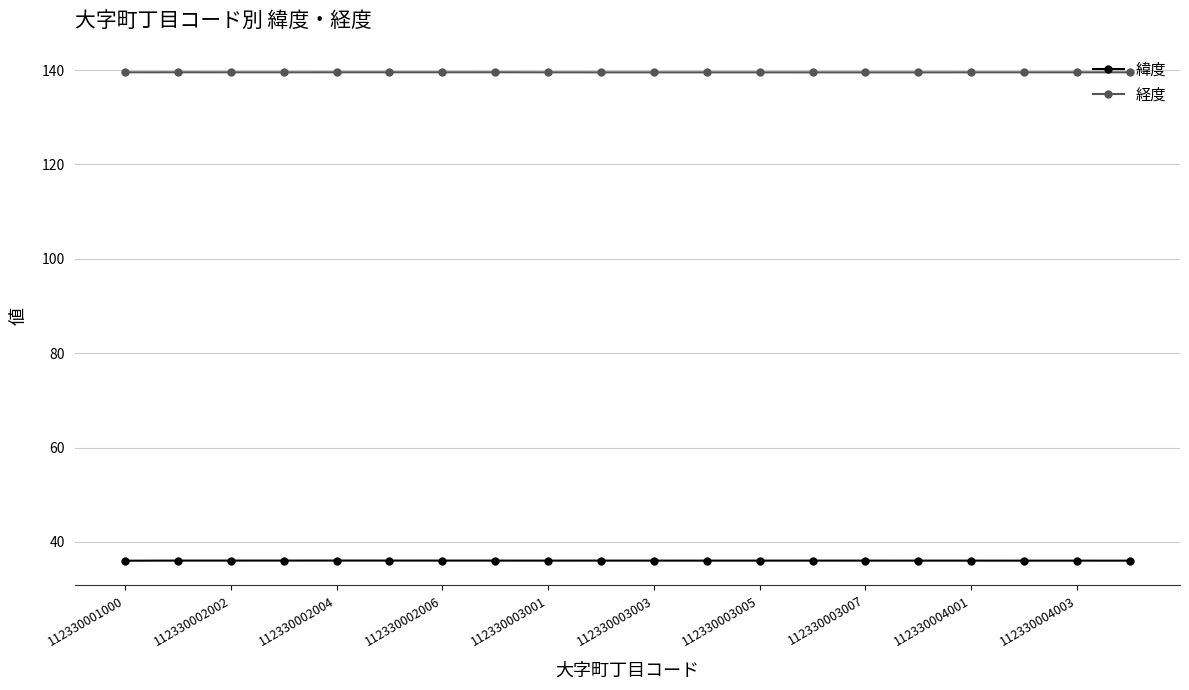

True or false: 経度 has more than 1 interior local peaks.

True